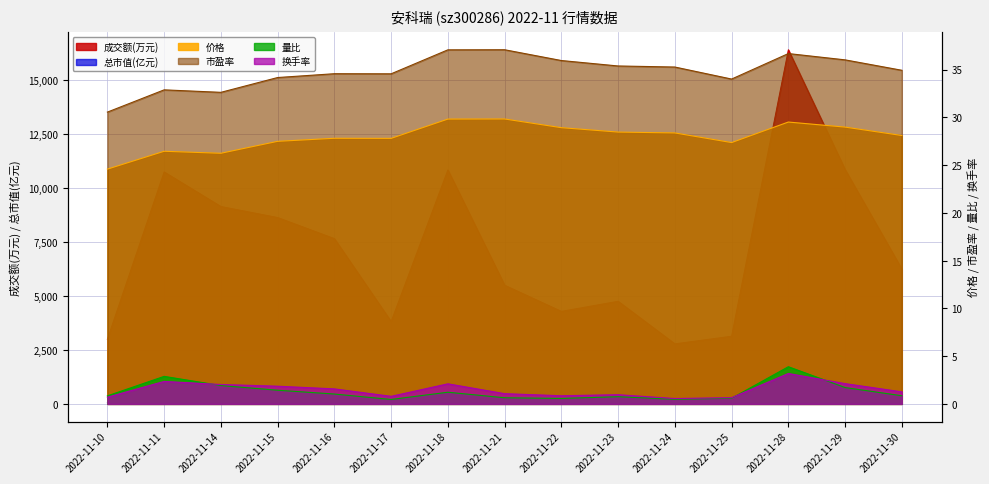

What is the average value of the 总市值(亿元) series?

60.1